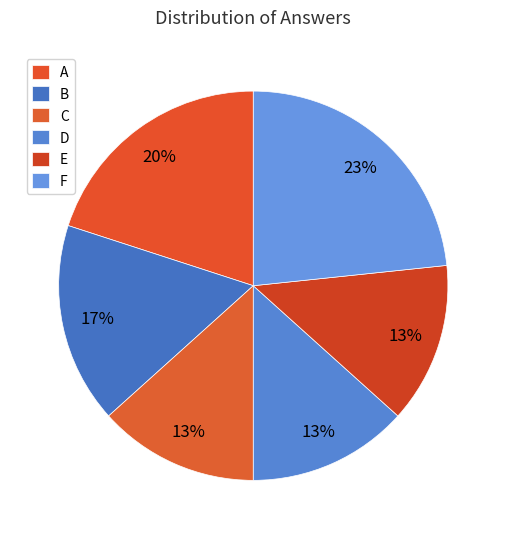

To the nearest percent, what is the difference between the largest and smallest slice percentages?

10%